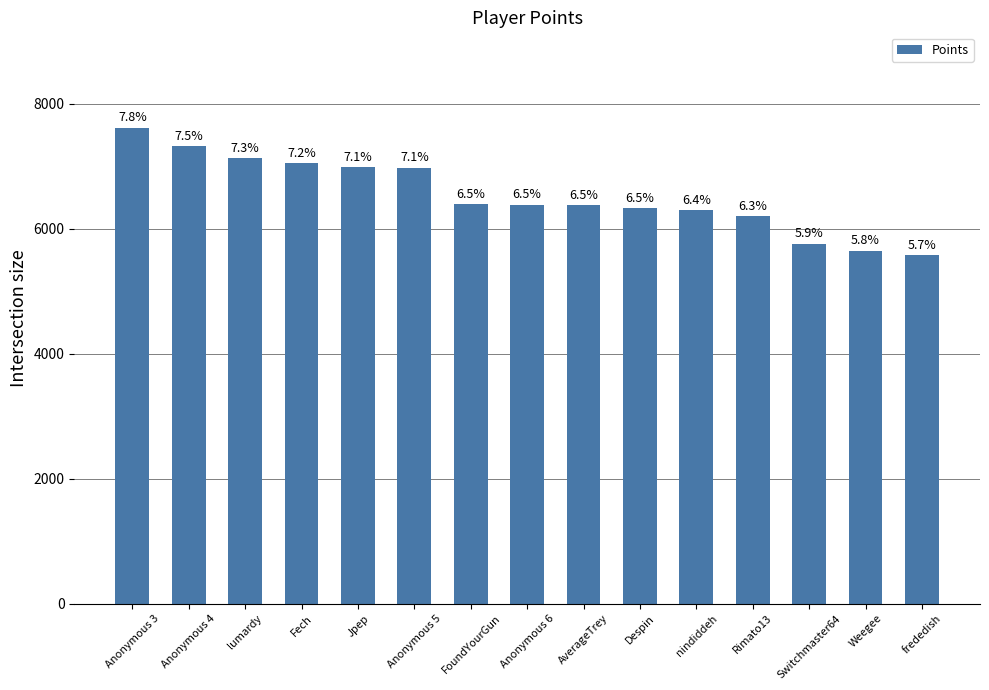

At which label is the value closest to 6599?

FoundYourGun